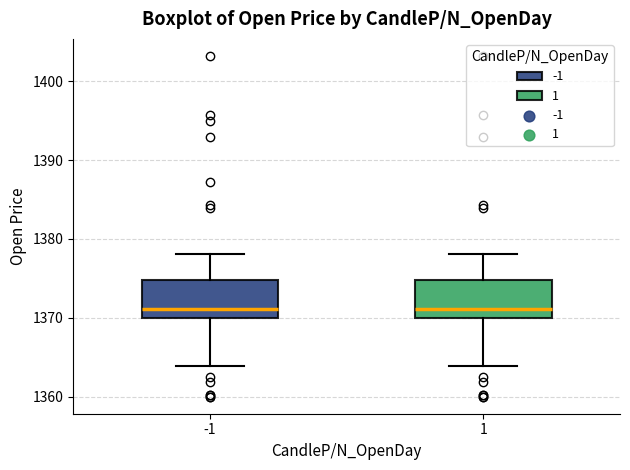

Where does the median line of the box at x = 1 sit on the y-axis? The values are not printed on the chart, so give them approximately, as read against the axis.

1371